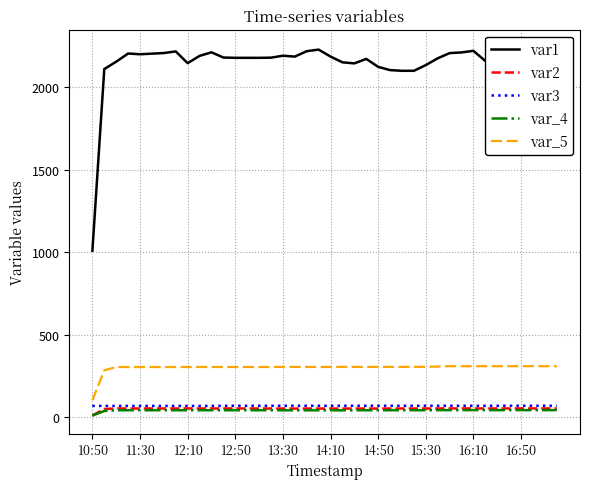

What position from the left is 34?

35